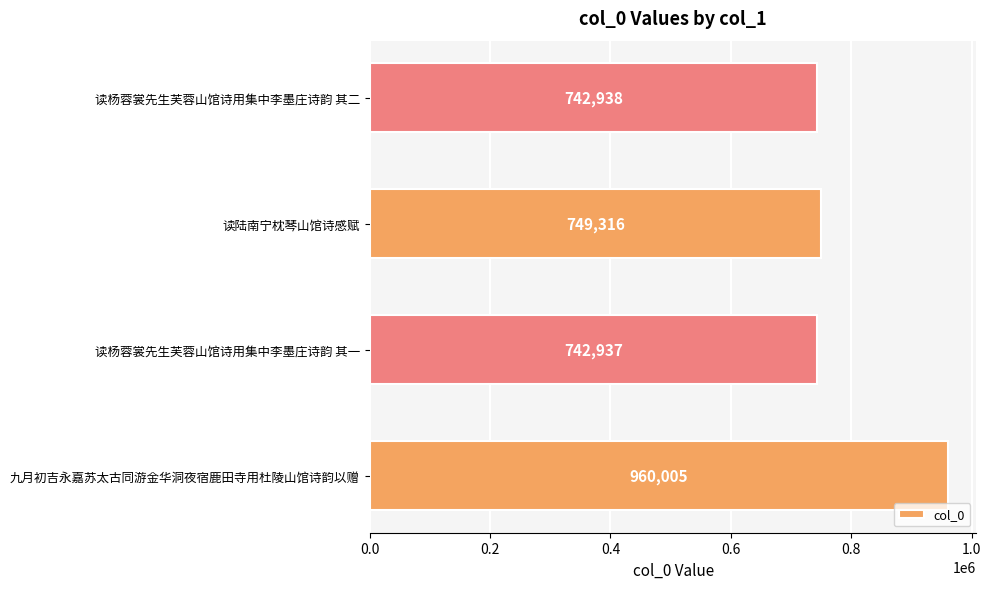

Between 九月初吉永嘉苏太古同游金华洞夜宿鹿田寺用杜陵山馆诗韵以赠 and 读杨蓉裳先生芙蓉山馆诗用集中李墨庄诗韵 其一, which is larger?

九月初吉永嘉苏太古同游金华洞夜宿鹿田寺用杜陵山馆诗韵以赠